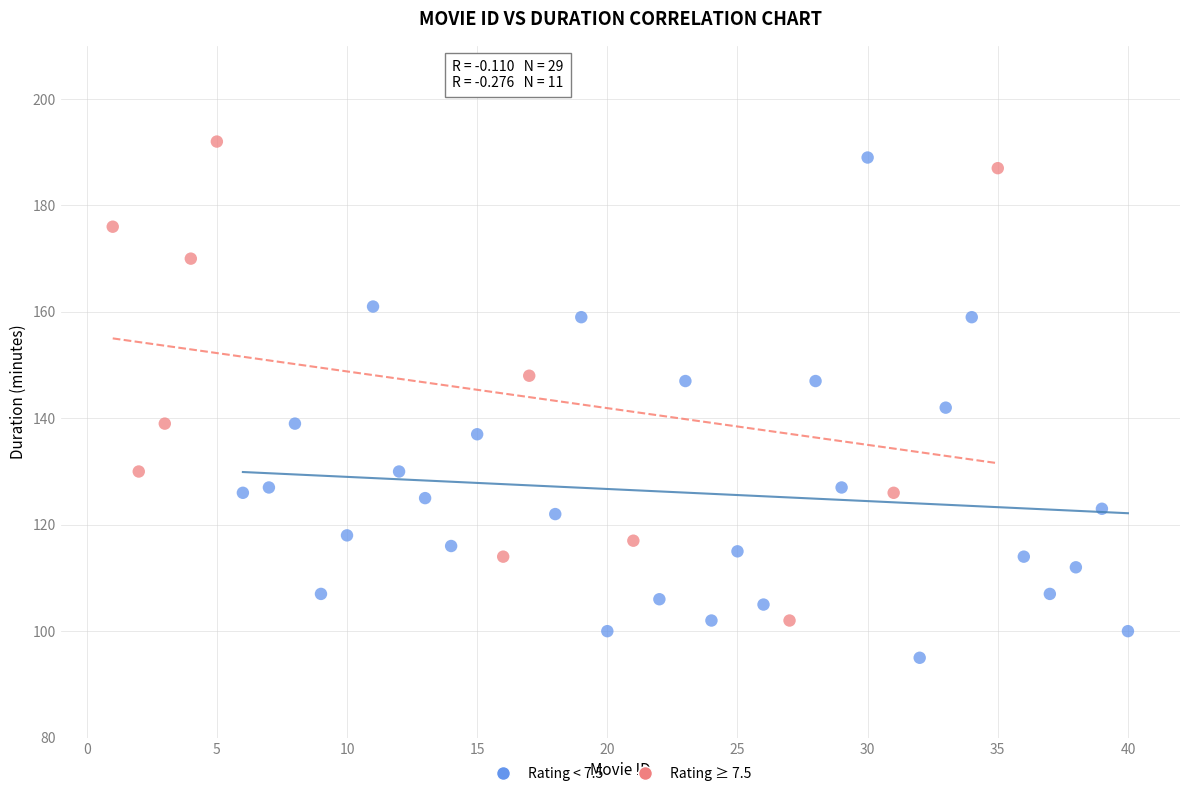

Which series reaches the minimum Y coordinate?

Rating < 7.5